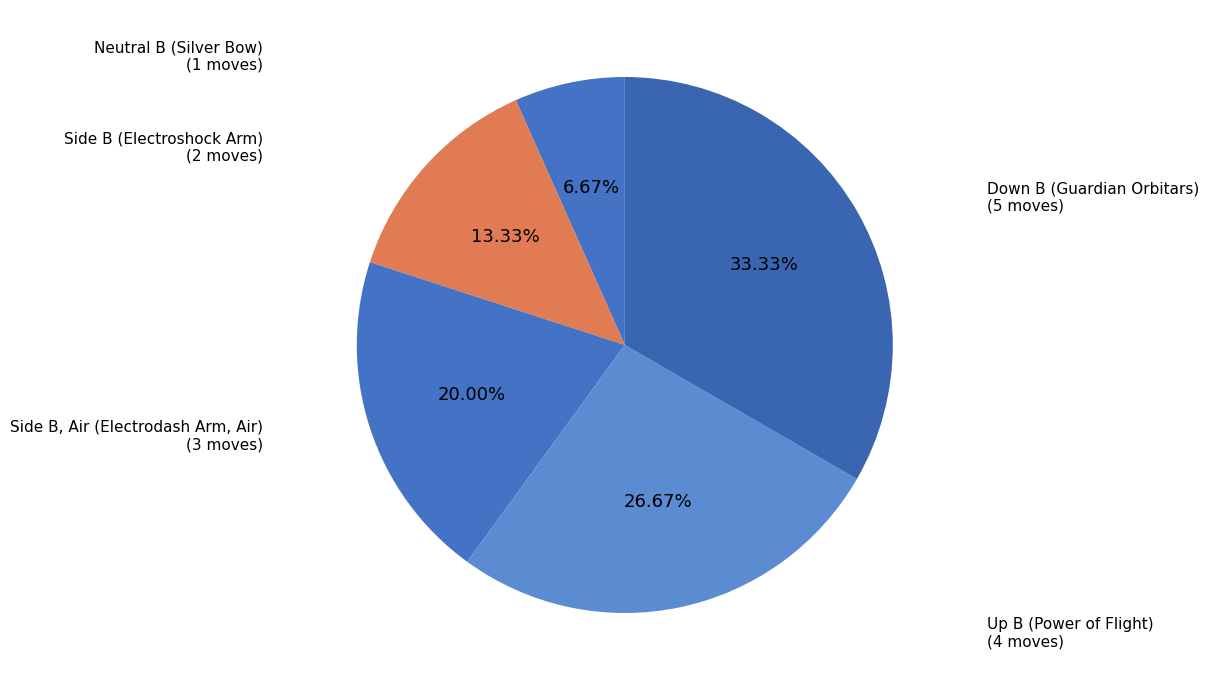

To the nearest percent, what percentage of the pie is Side B (Electroshock Arm)?

13%